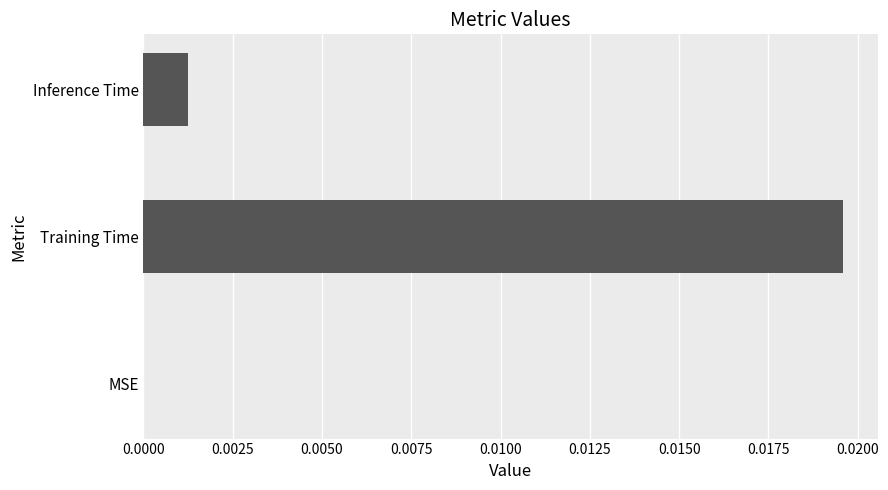

How many data points does each series have?

3